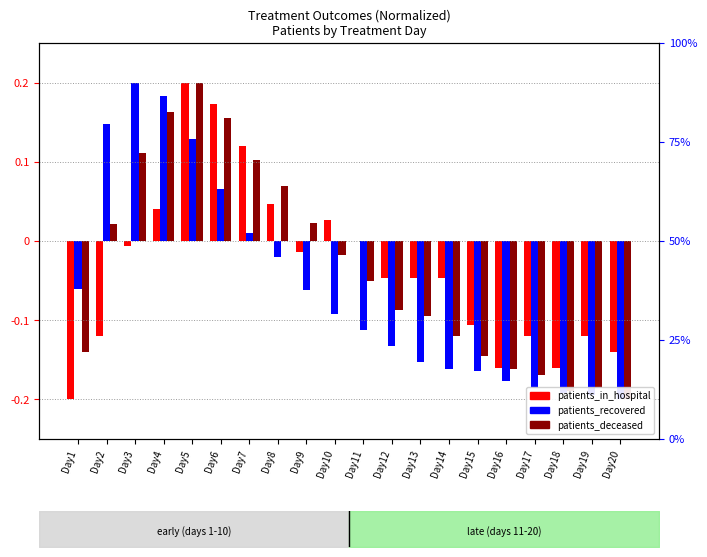

Which series has the largest range (max minus min)?

patients_in_hospital